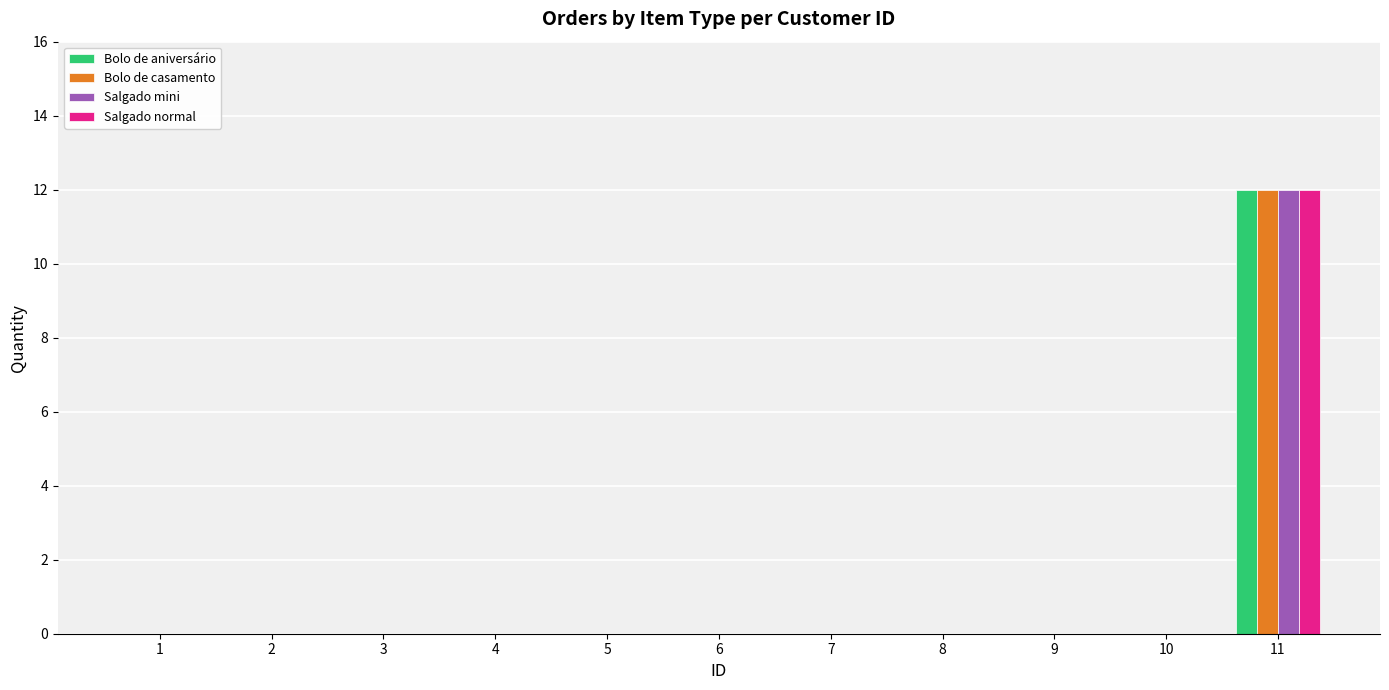

Which label corresponds to the largest value in the chart?

11